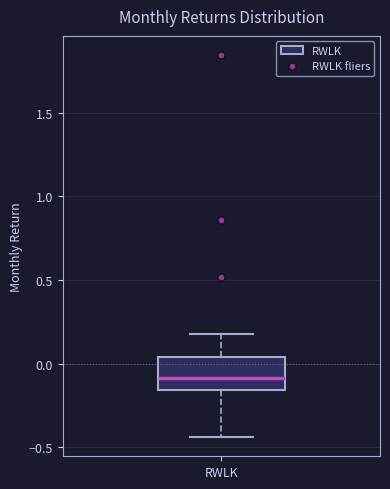

Transcribe this box plot: give where the median line is, the range the box spans, and where the two whiskers end, as read against the y-axis. The values are not printed on the chart, so give them approximately, as read against the axis.

median -0.10, box -0.15 to 0.05, whiskers -0.45 to 0.20